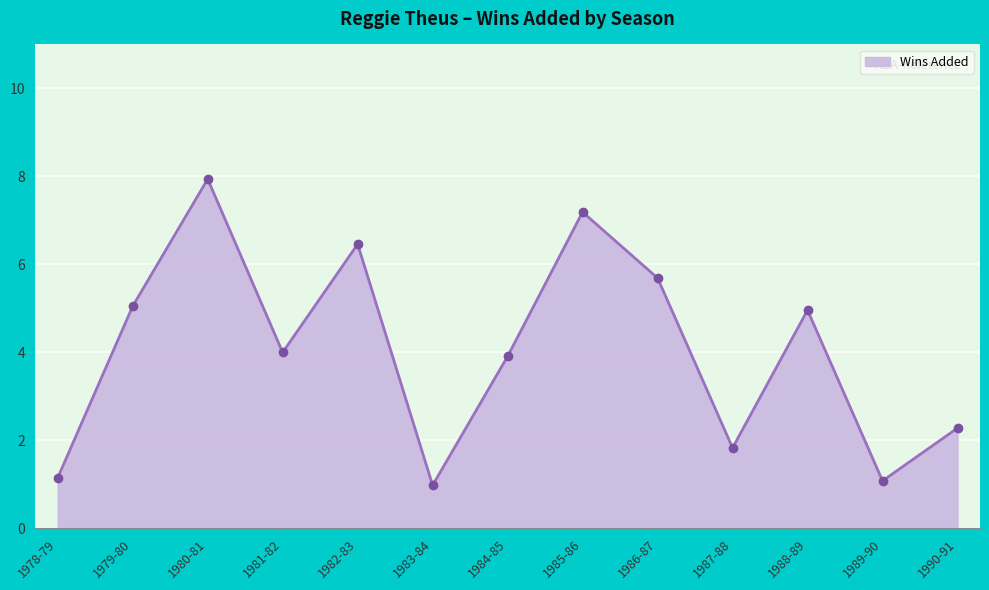

Where is the first local minimum?

1981-82